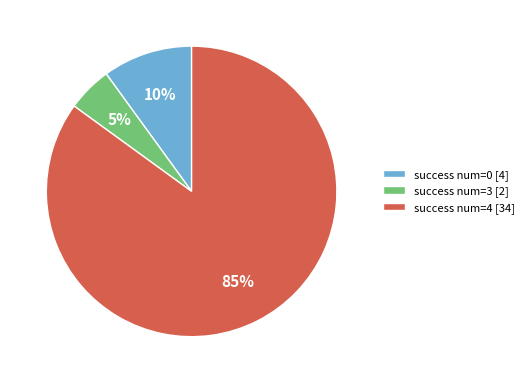

How many segments does this pie chart have?

3